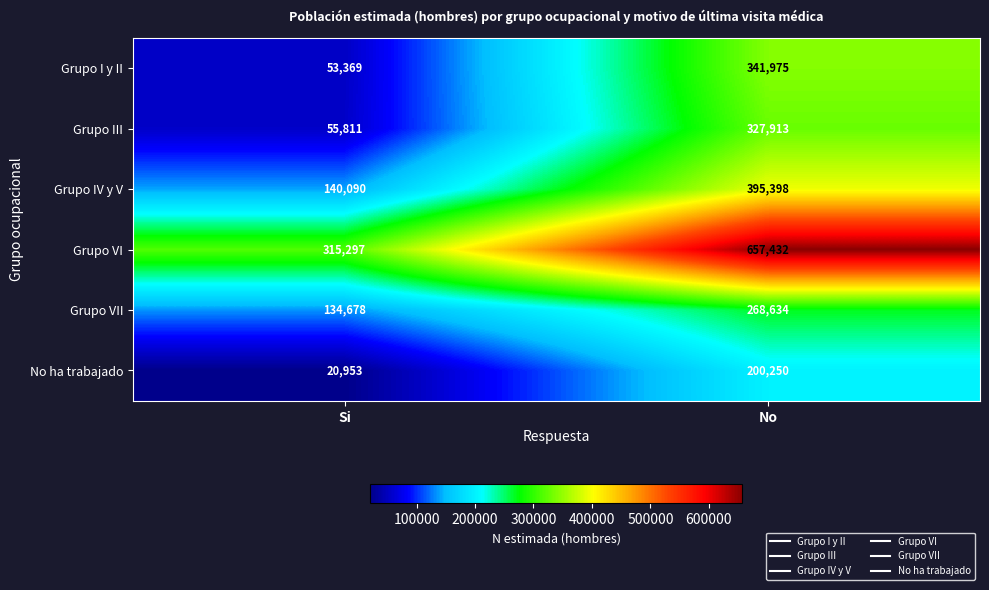

Which series has the largest range (max minus min)?

Grupo VI